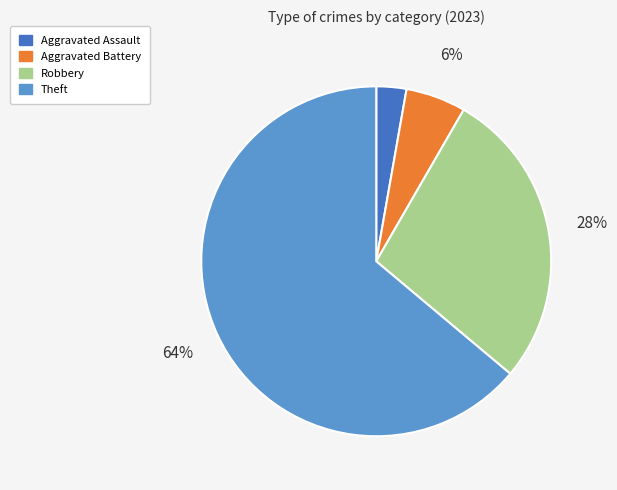

Rank the categories by value from highest to lowest.

Theft, Robbery, Aggravated Battery, Aggravated Assault